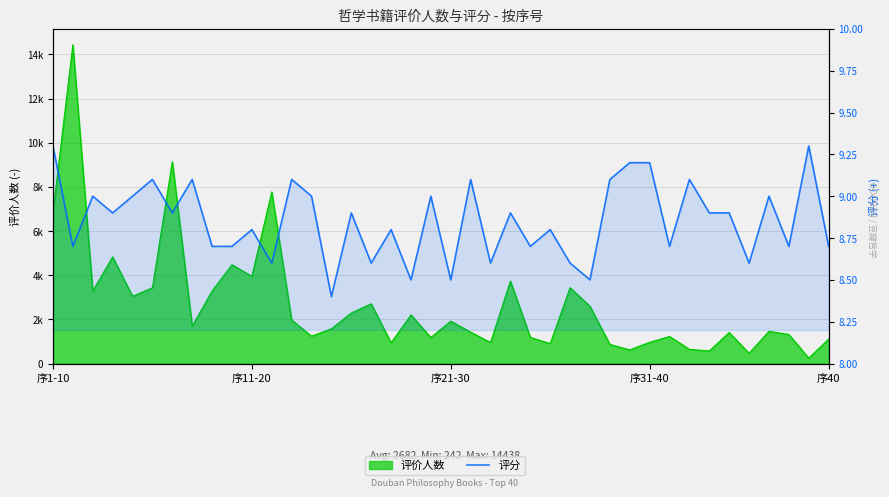

What is the minimum value shown in the chart?

8.4